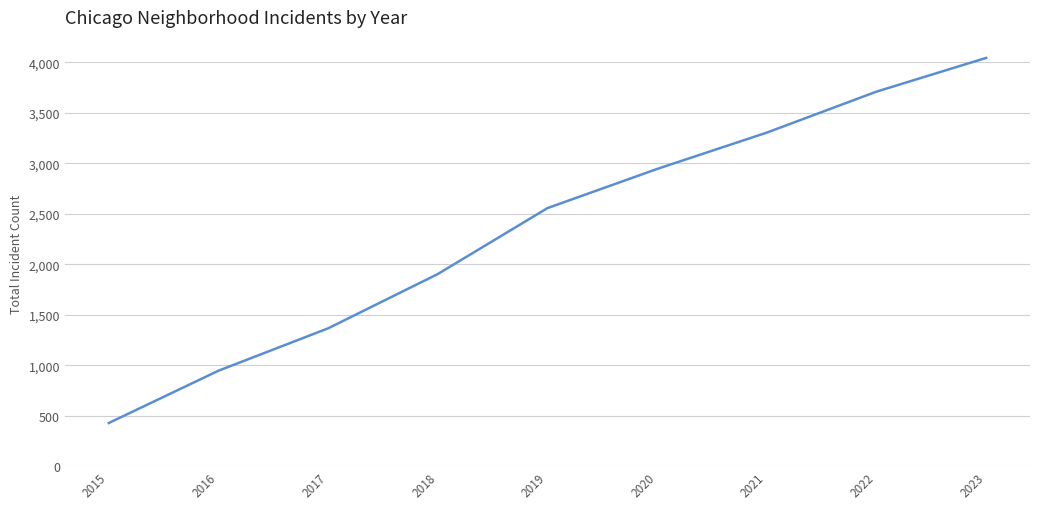

What is the minimum value shown in the chart?

428